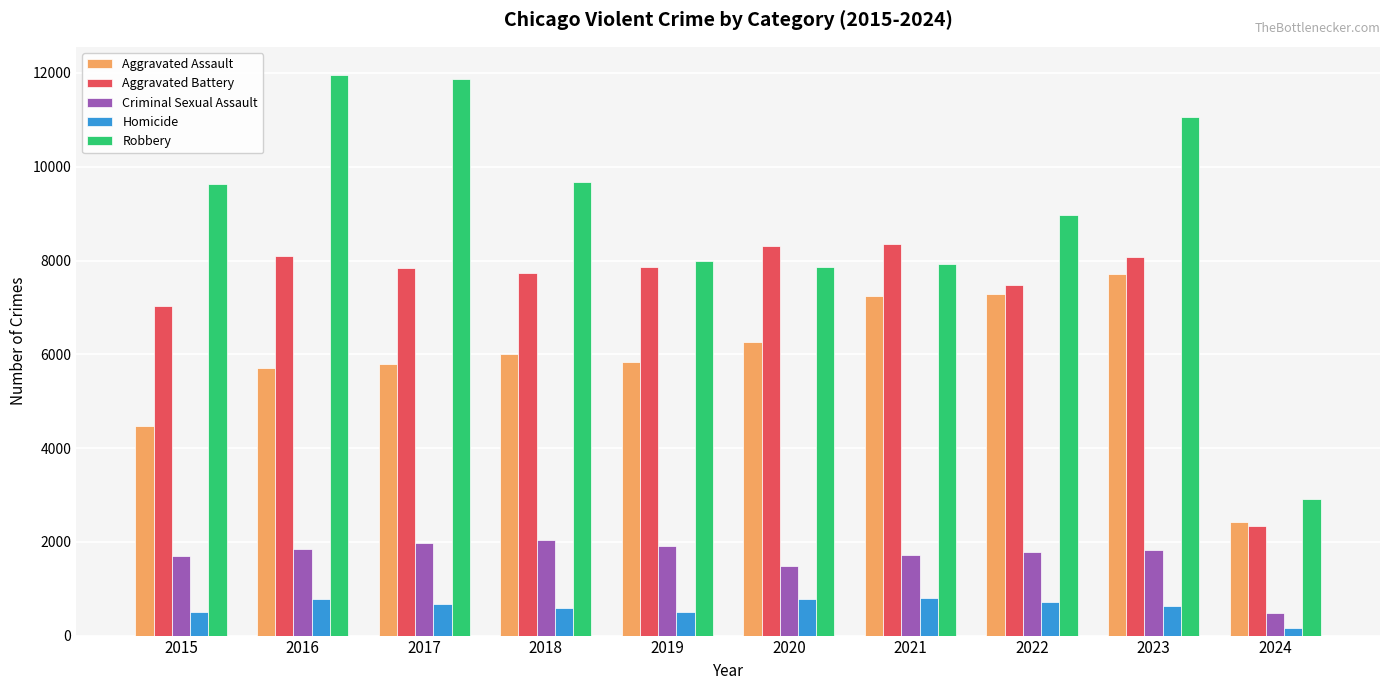

At how many categories does at least one series exceed 10808?

3